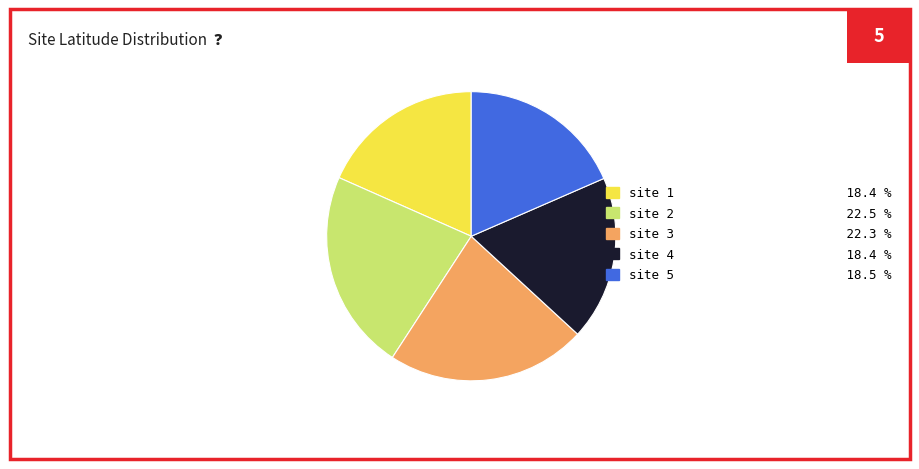

Combined, do site 1 18.4 % and site 5 18.5 % account for over 50%?

No